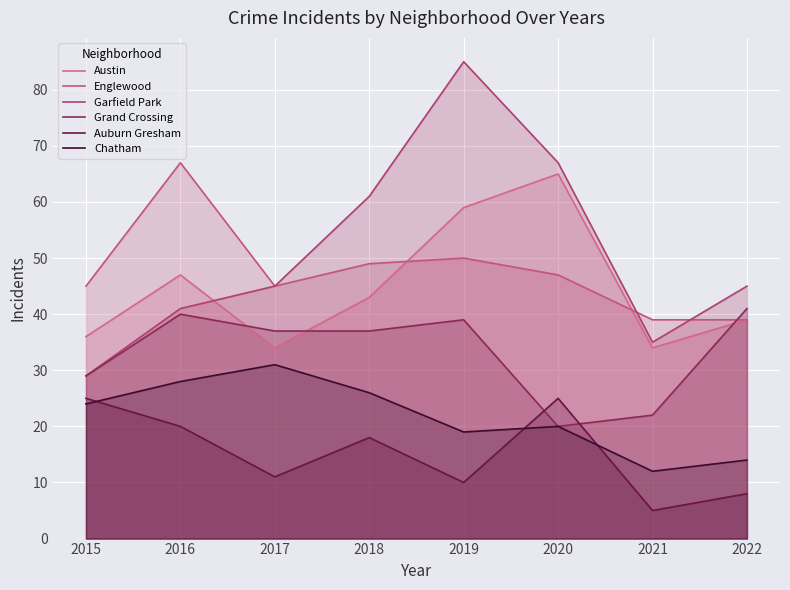

How many values in the Chatham series exceed 24?

3